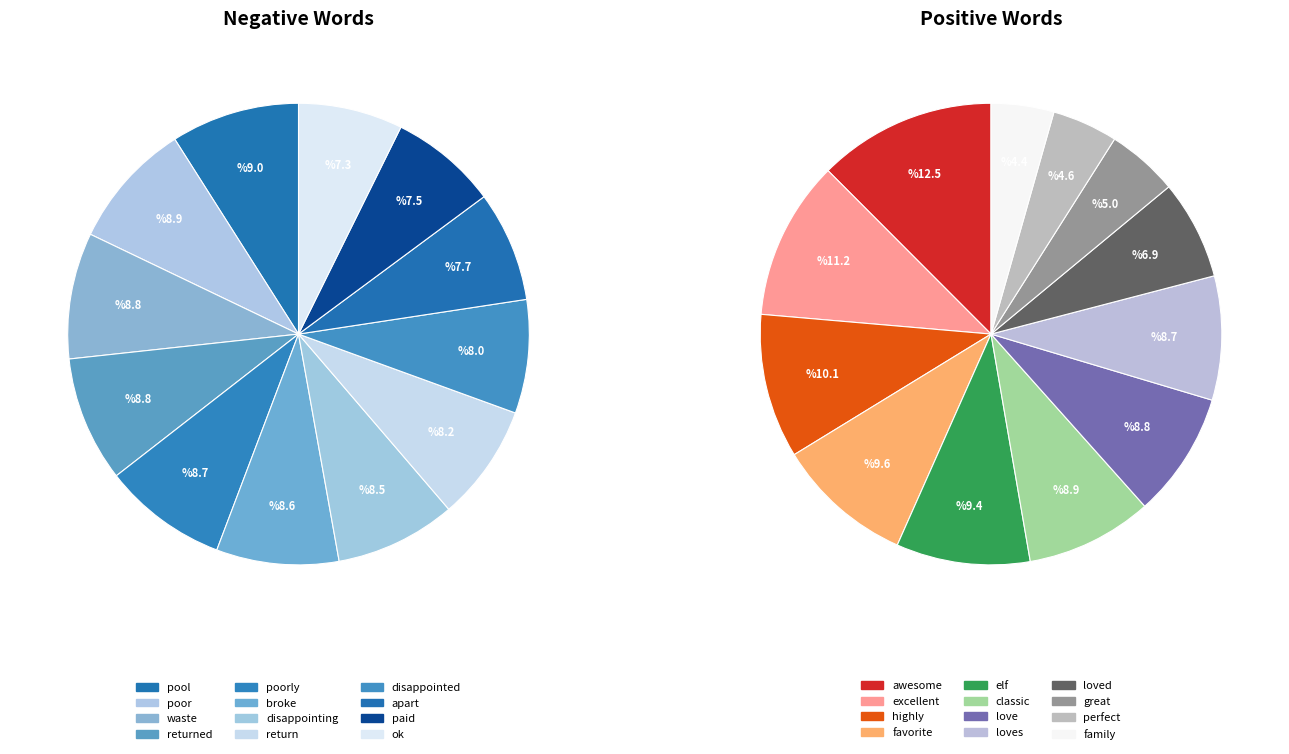

The 9 slice represents 1% of the pie. True or false?

False